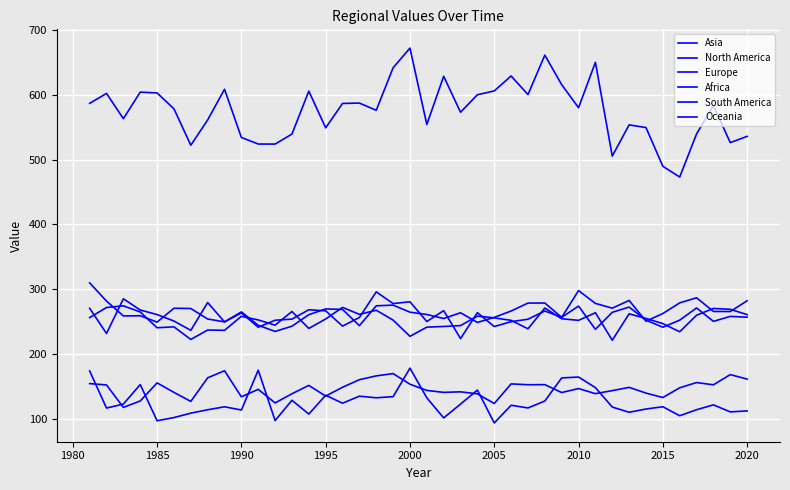

In Asia, how many points are higher than both neighbors (excluding endpoints)?

10